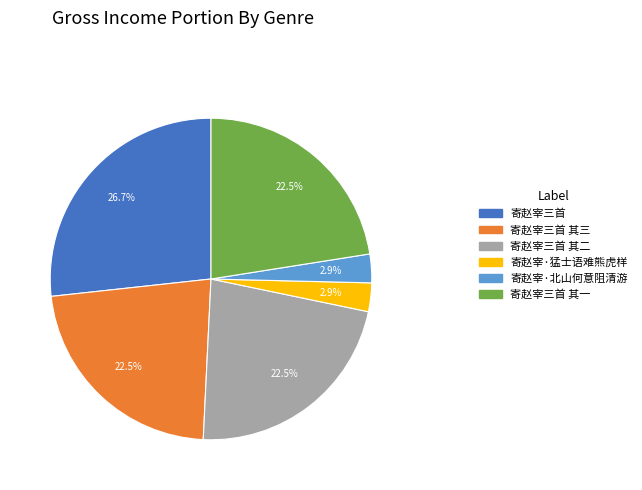

Is there a majority slice in this chart?

No